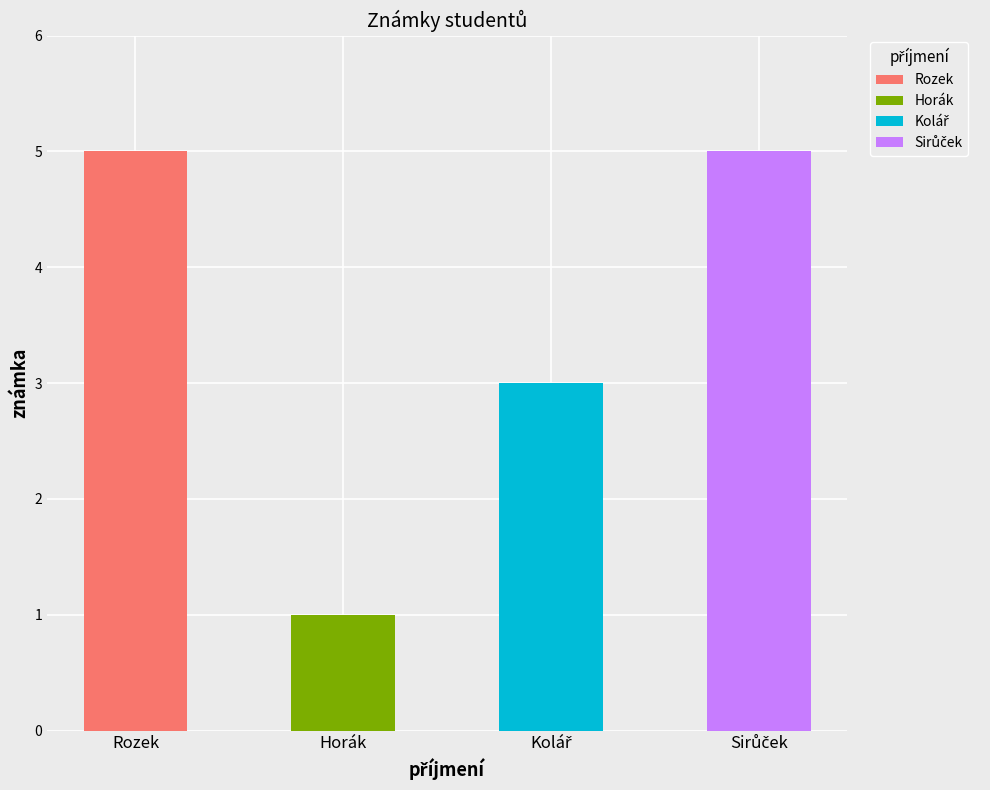

At which label is the value closest to 3?

Kolář